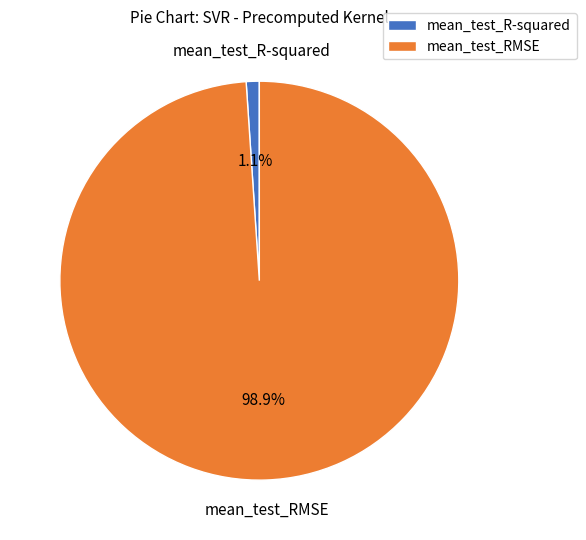

Is there any slice that represents more than half of the pie?

Yes